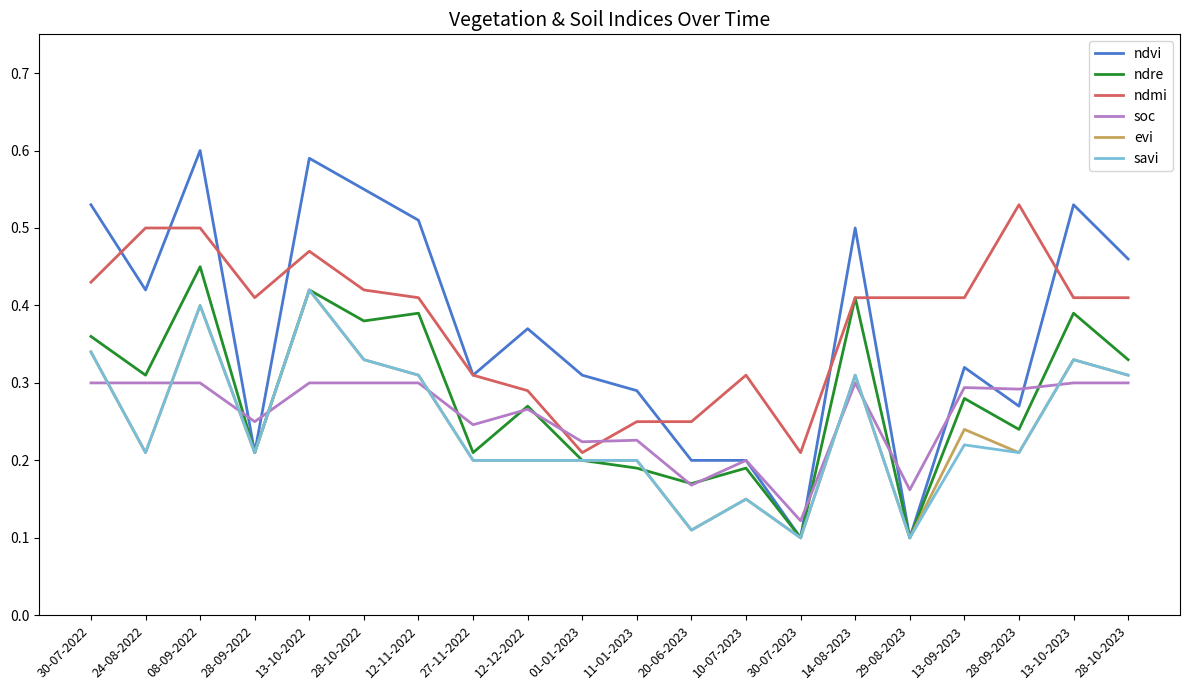

Is the value of evi at 12-11-2022 greater than the value of ndmi at 20-06-2023?

Yes